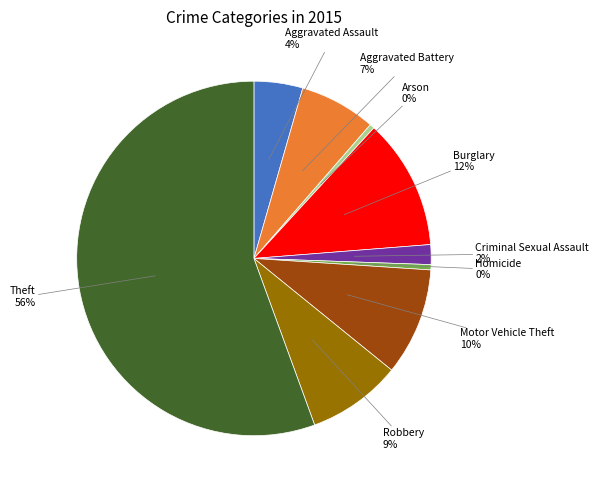

Count the number of slices in the pie.

9